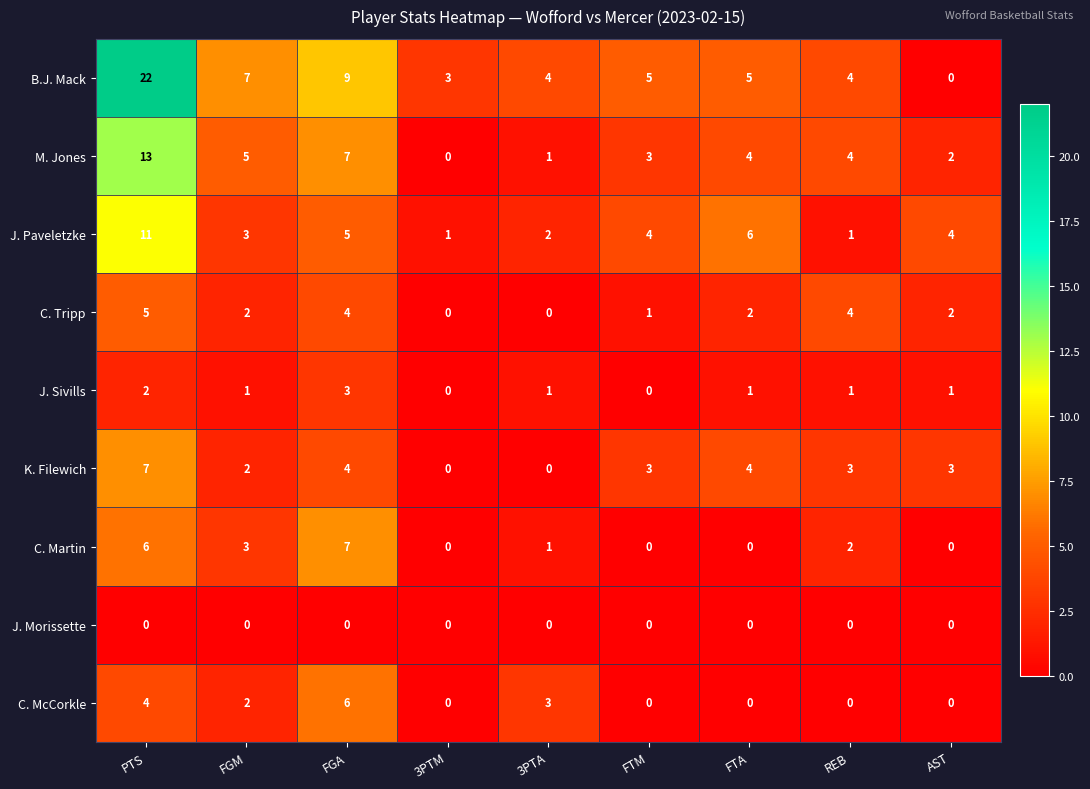

How many values in the K. Filewich series are below 3?

3